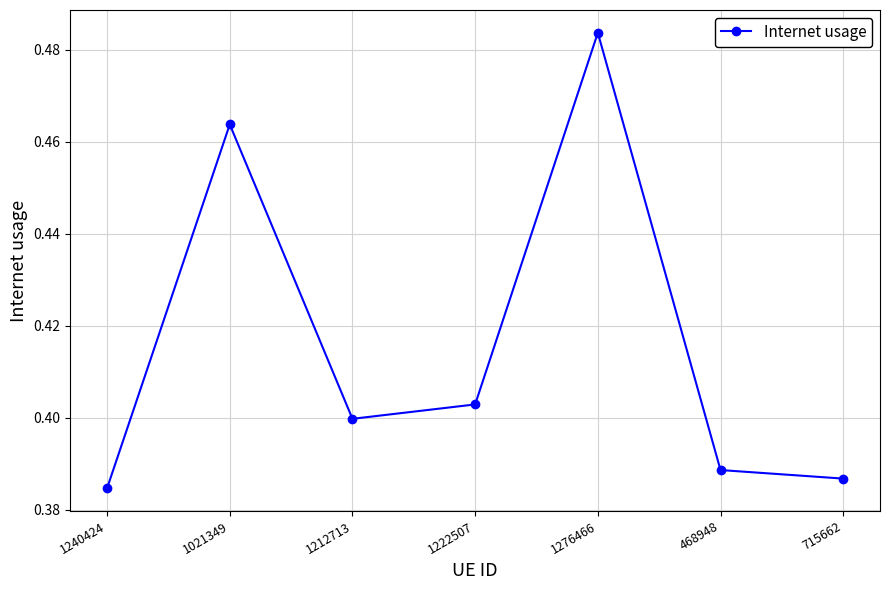

Which category has the highest value across all series?

1276466